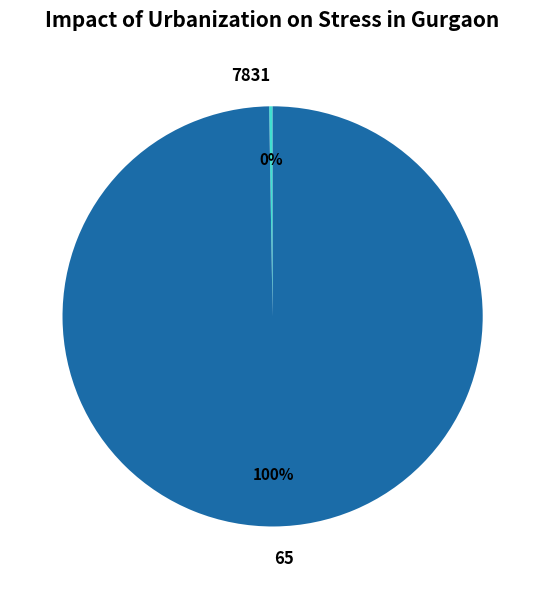

The 65 slice represents 100% of the pie. True or false?

True